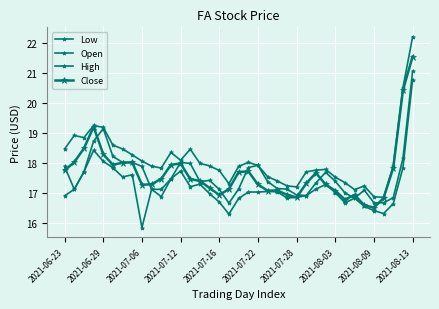

True or false: Close and High intersect in this chart.

False